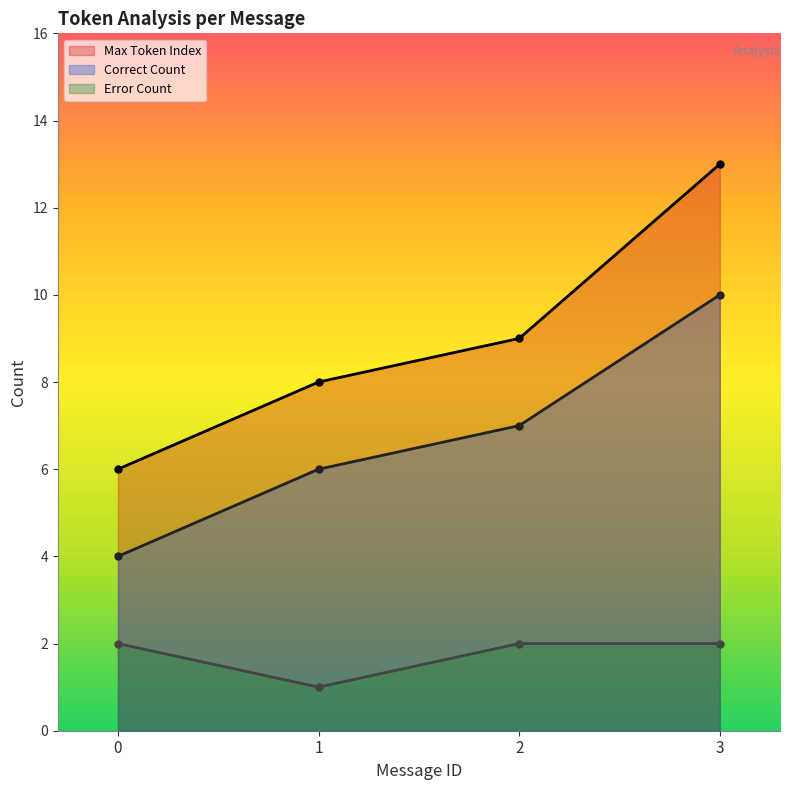

List the series in order of their peak value, lowest first.

Error Count, Correct Count, Max Token Index